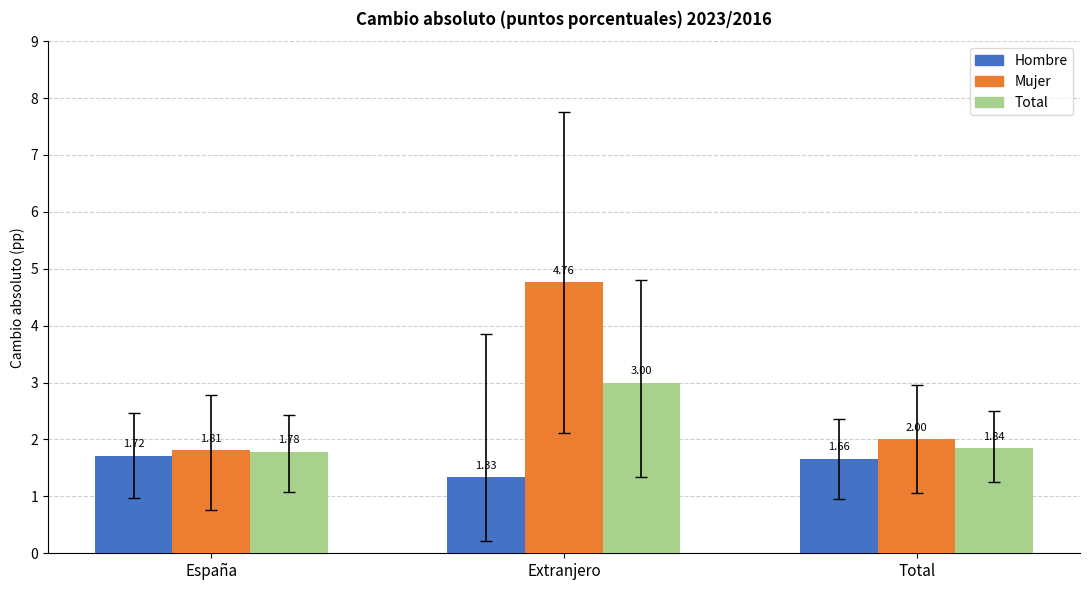

Rank the series by their maximum value, from lowest to highest.

Hombre, Total, Mujer